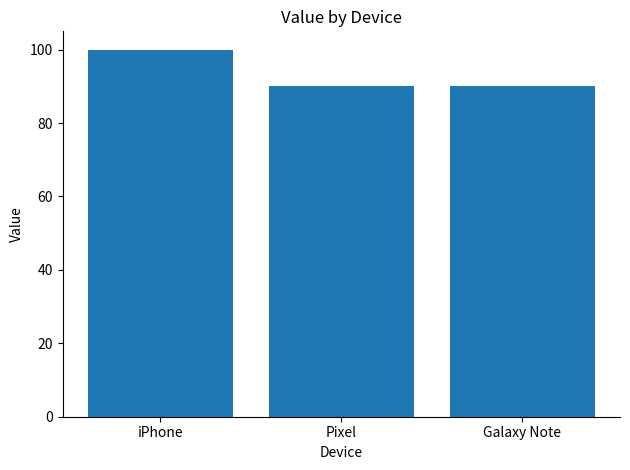

What is the label of the 3rd bar from the left?

Galaxy Note